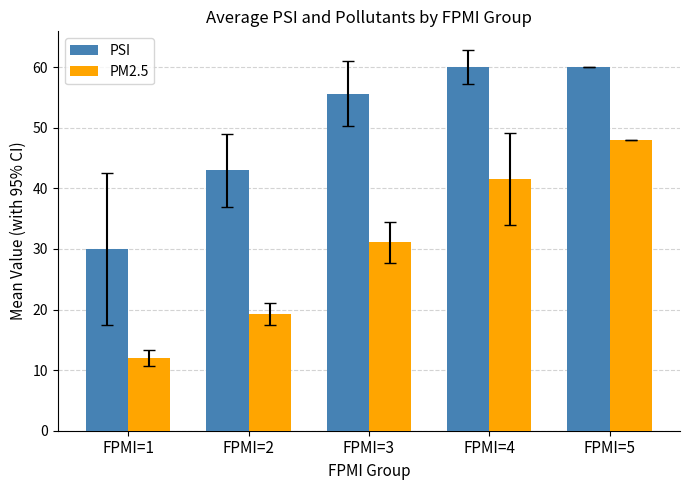

How many data points in PM2.5 are less than 31?

2